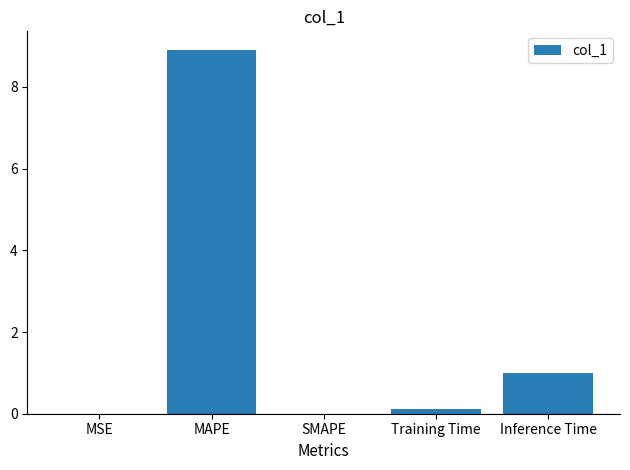

Where is the data nearest to the value 4?

Inference Time